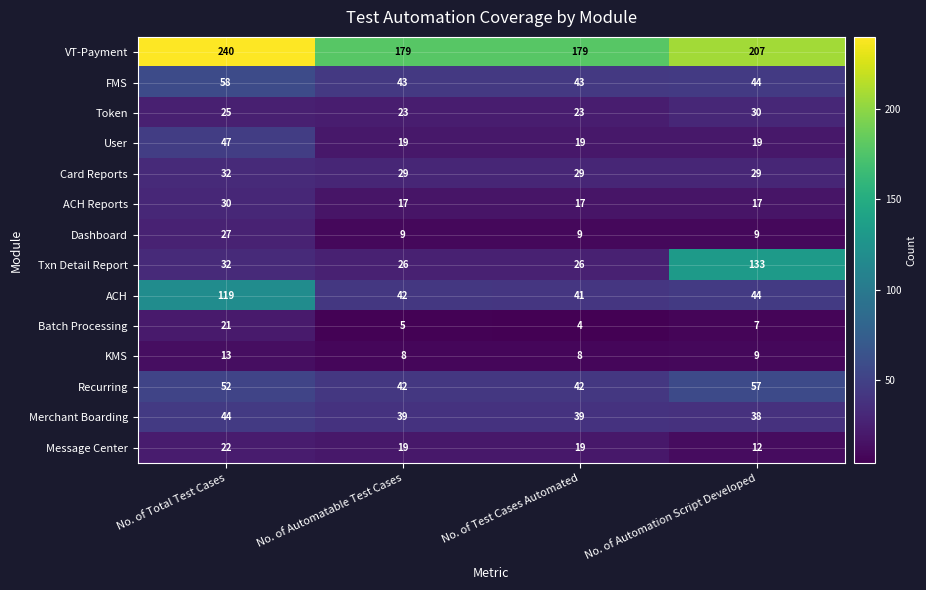

At which label is ACH closest to 80?

No. of Automation Script Developed